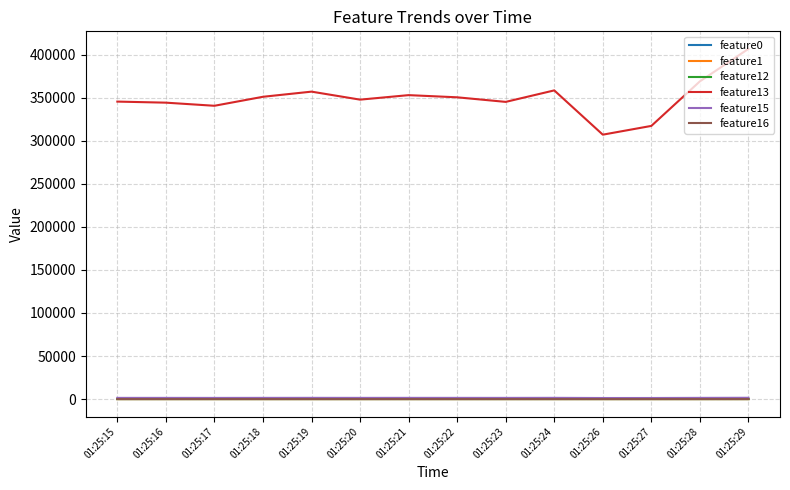

What is the average value of the feature16 series?

12.5